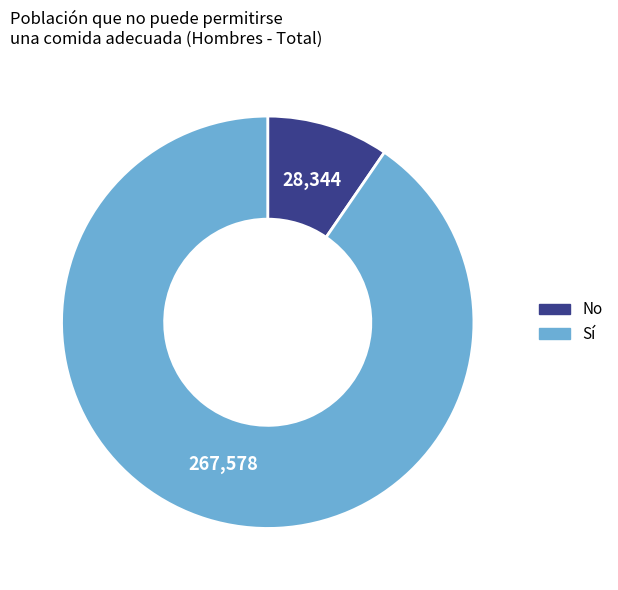

Is it true that Sí is 84% of the pie?

False